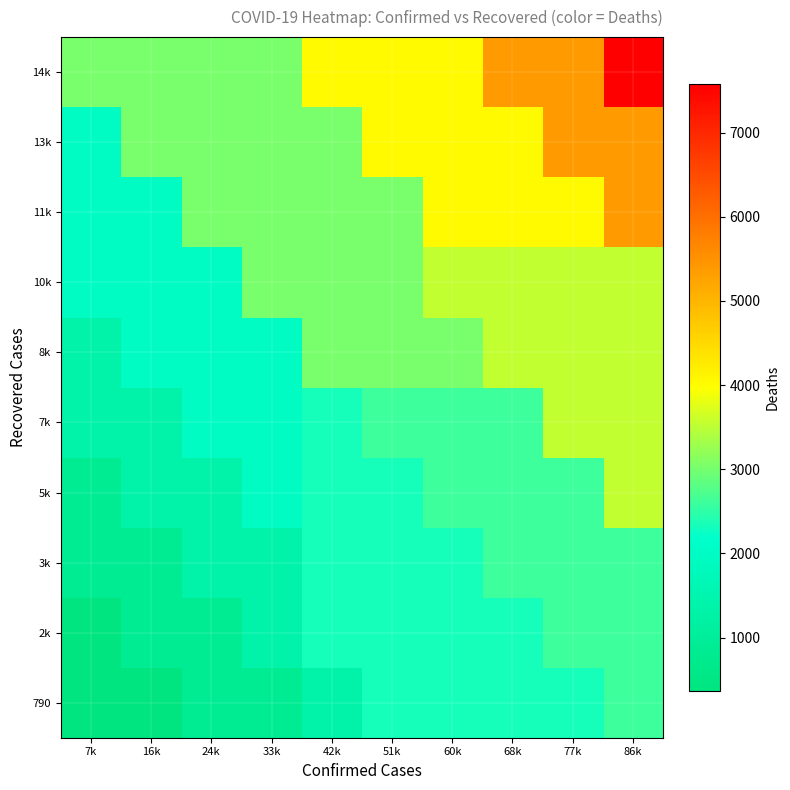

Which has a higher value, 33k or 86k?

86k